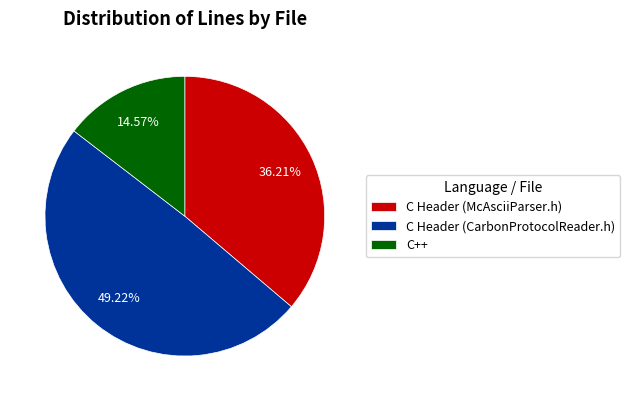

Is it true that C Header (McAsciiParser.h) is 36% of the pie?

True